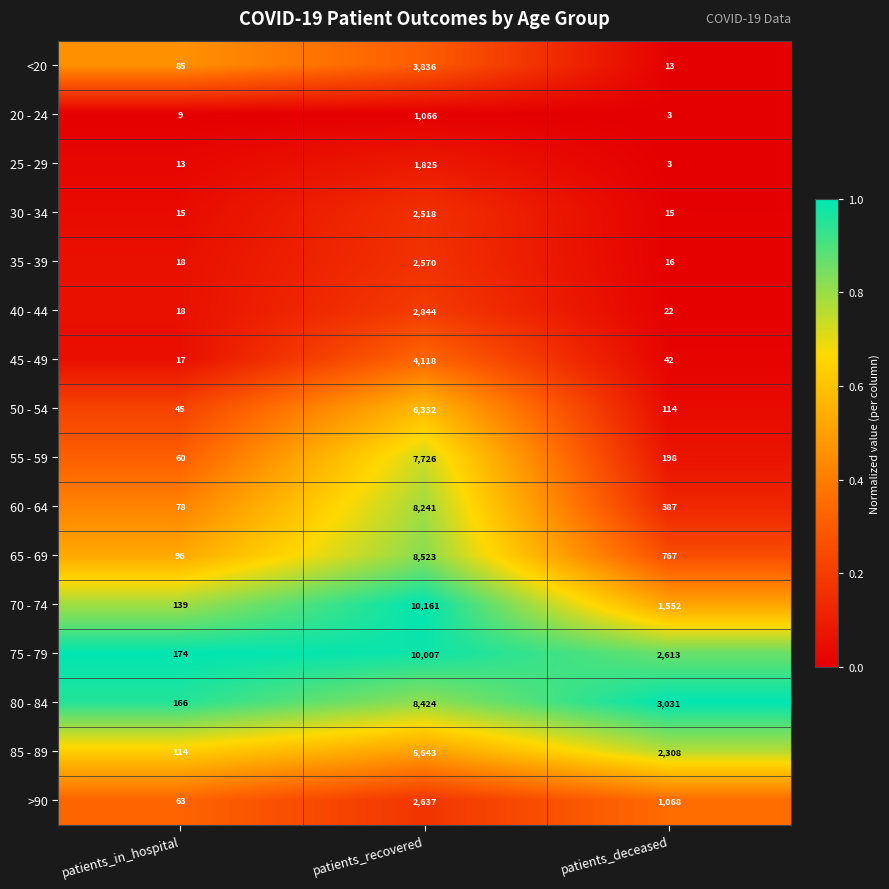

Between patients_in_hospital and patients_recovered, which series saw the biggest shift?

70 - 74